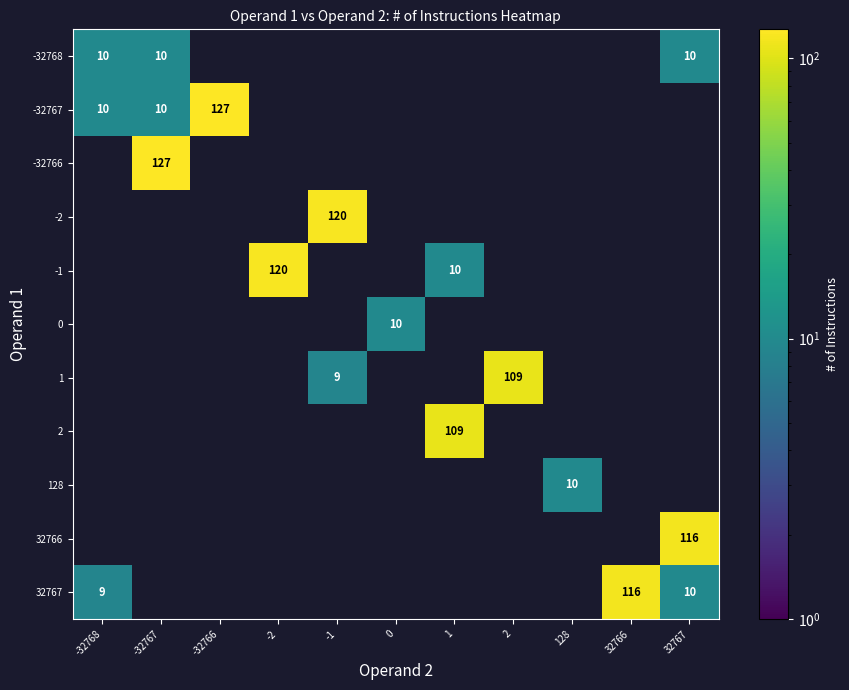

Between 128 and 0, which is larger?

128